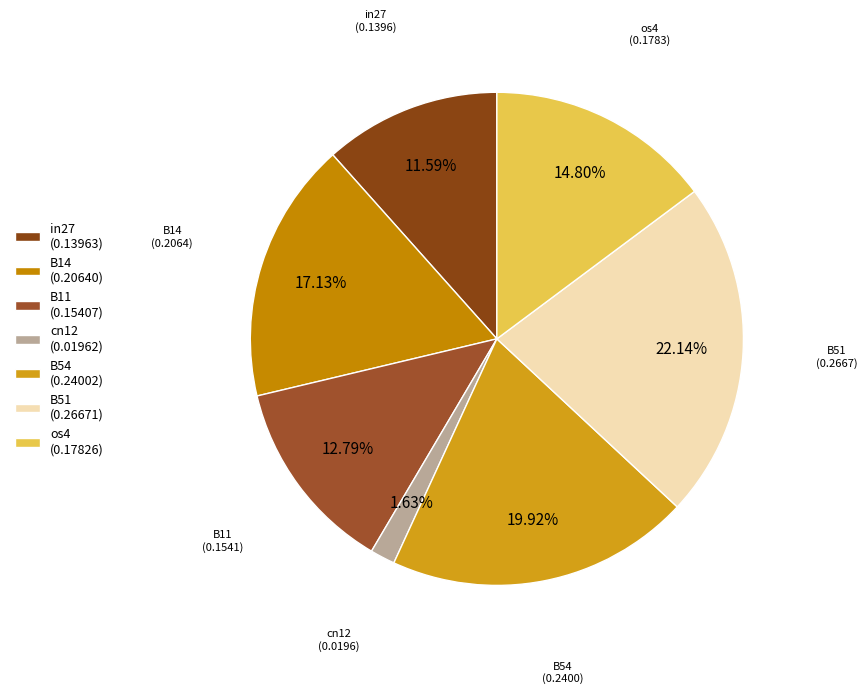

How many slices are in this pie chart?

7